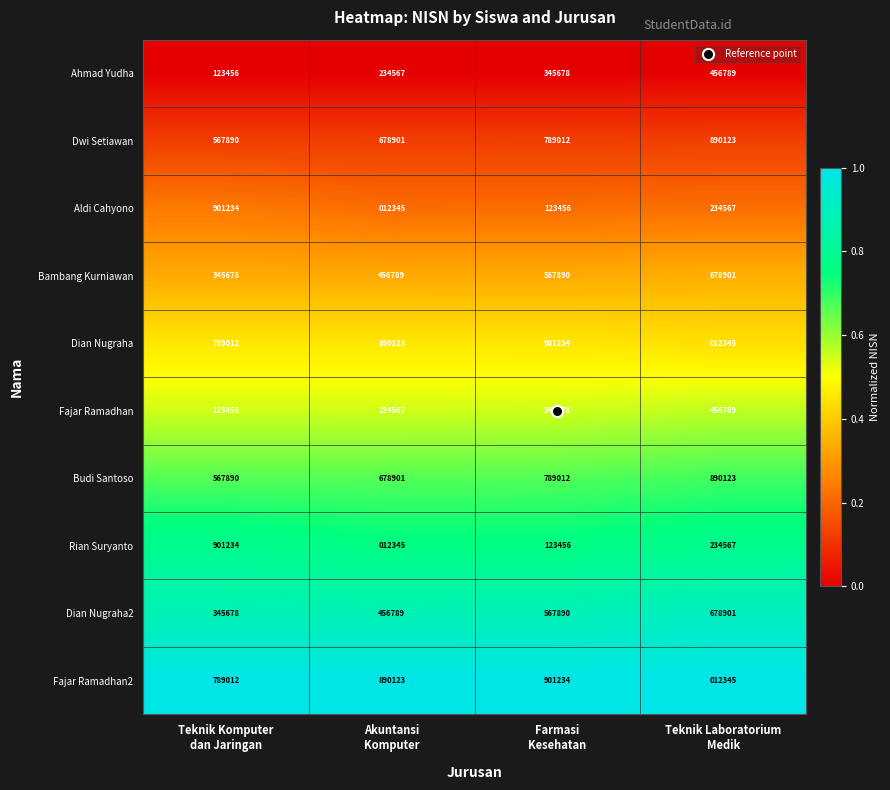

What is the total value across all series at Teknik Laboratorium
Medik?

4545450